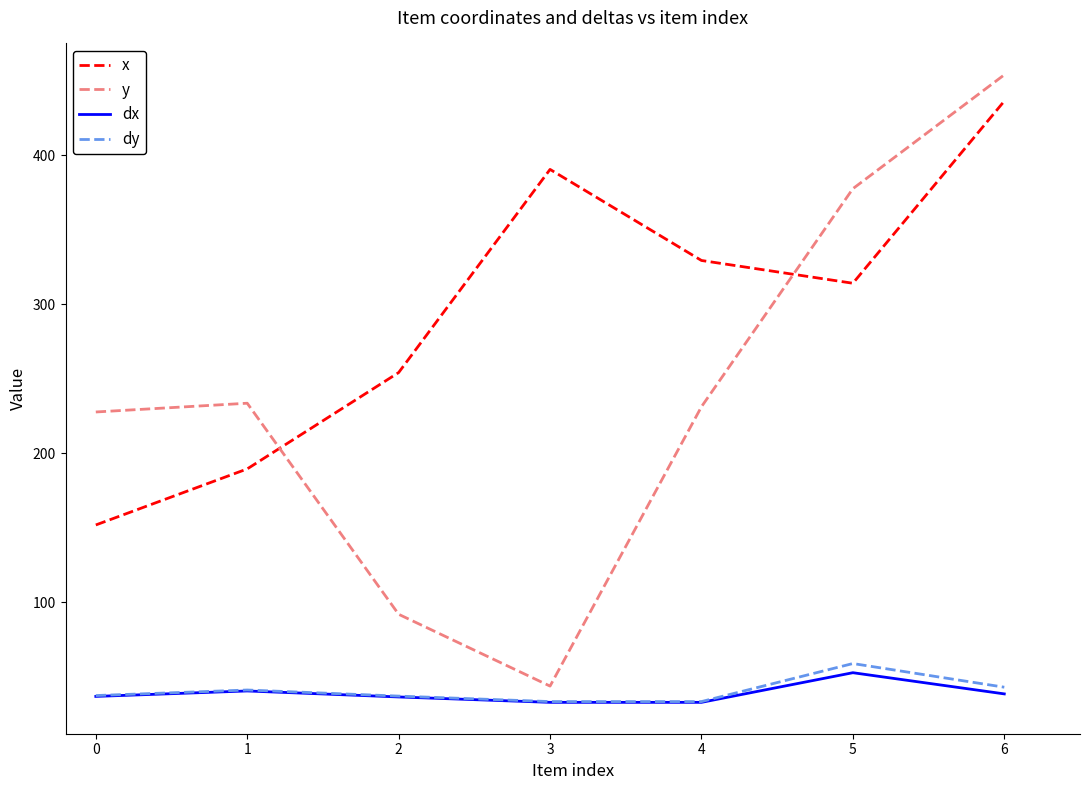

Between 3 and 4, which series saw the biggest shift?

y